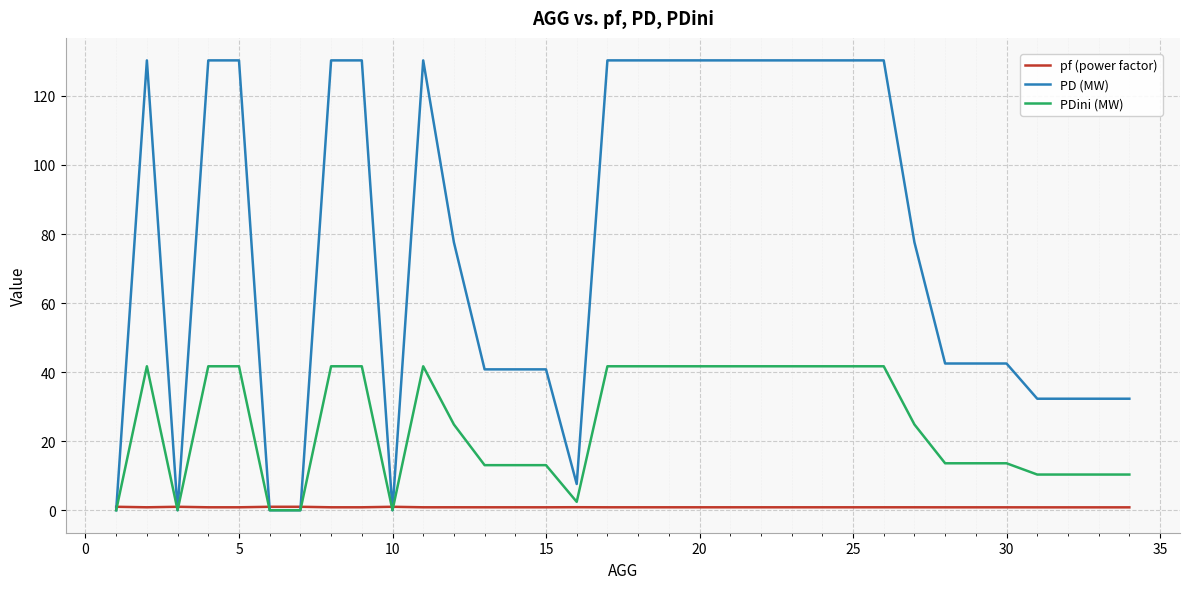

List the series in order of their overall mean, highest first.

PD (MW), PDini (MW), pf (power factor)